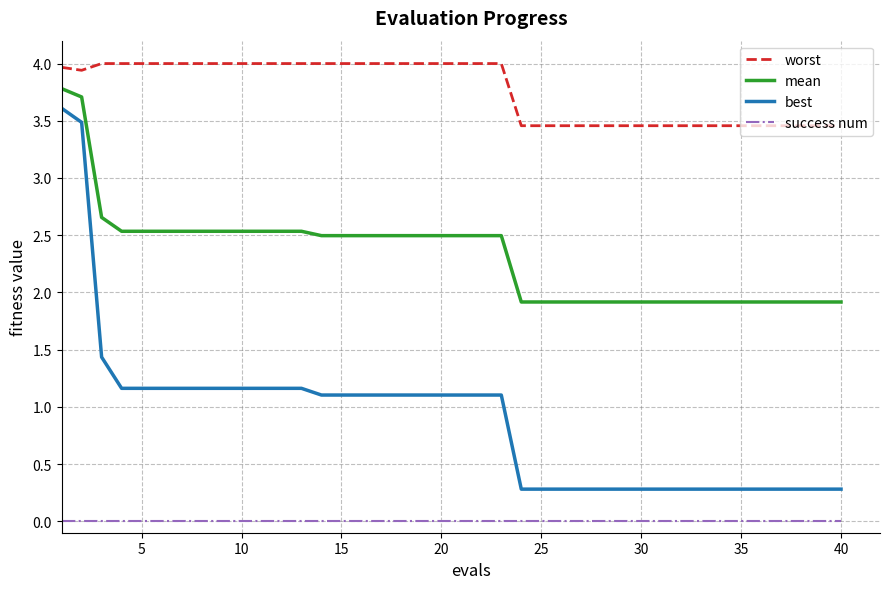

What is the minimum value for best?

0.3